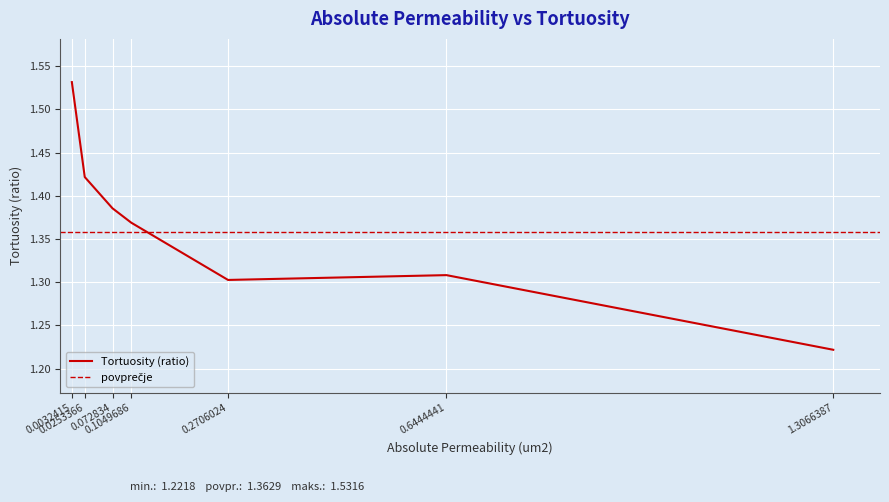

Rank the categories by value from highest to lowest.

0.0032415, 0.0253366, 0.072834, 0.1049686, 0.6444441, 0.2706024, 1.3066387